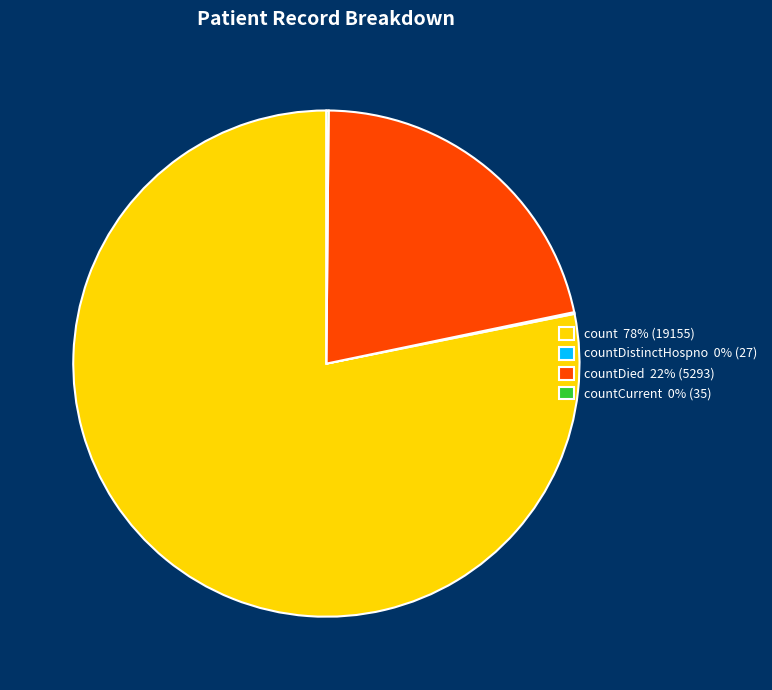

Does any single category account for the majority?

Yes